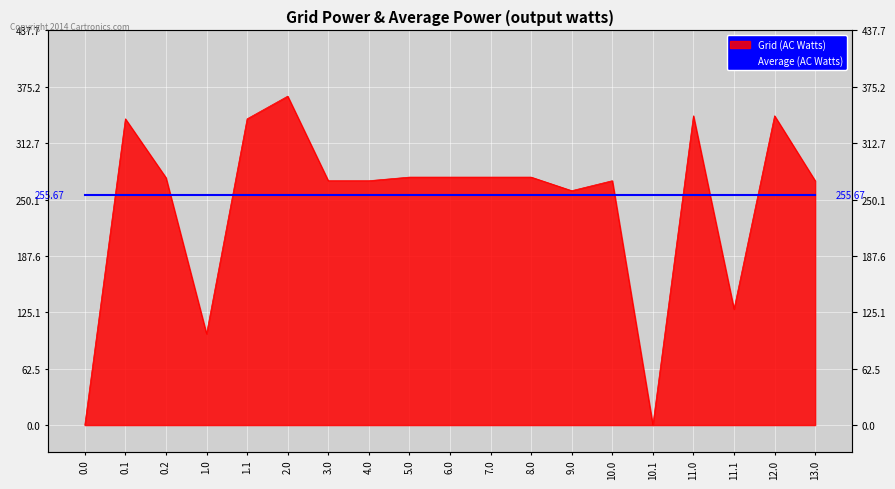

Rank the categories by value from lowest to highest.

0.0, 10.1, 1.0, 11.1, 9.0, 3.0, 4.0, 10.0, 13.0, 0.2, 5.0, 6.0, 7.0, 8.0, 0.1, 1.1, 11.0, 12.0, 2.0